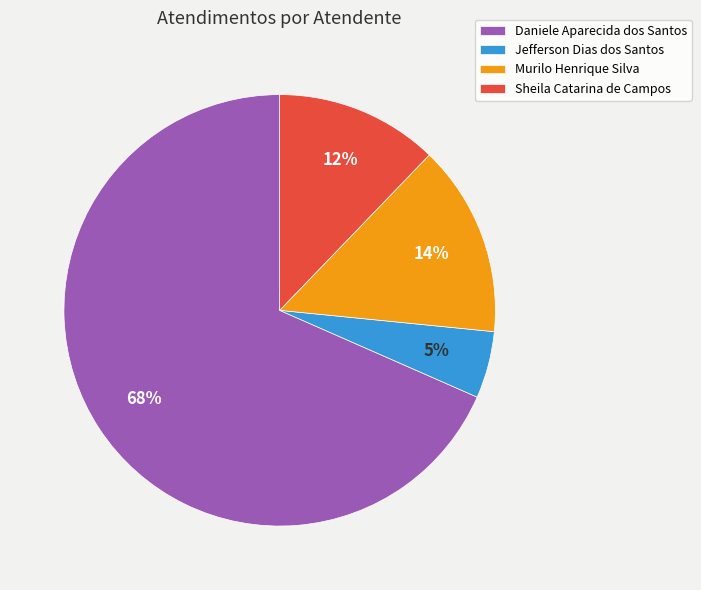

What is the smallest slice in the pie chart?

Jefferson Dias dos Santos